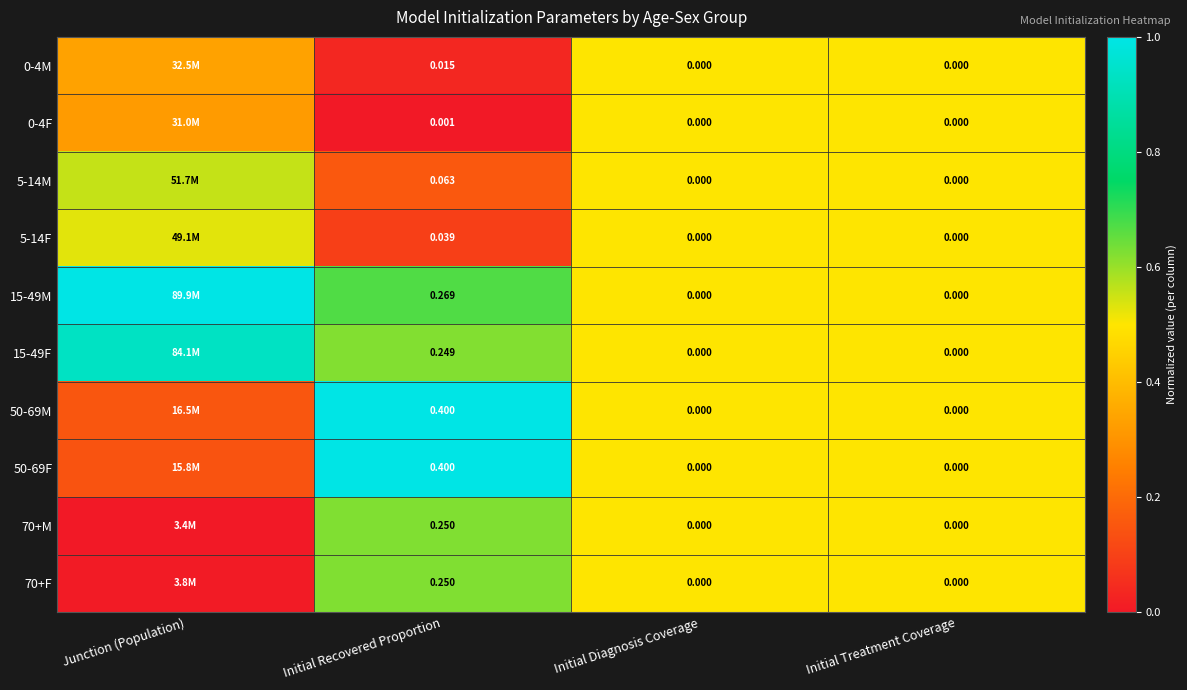

Is the value of 0-4M at Initial Diagnosis Coverage greater than the value of 15-49F at Initial Recovered Proportion?

No